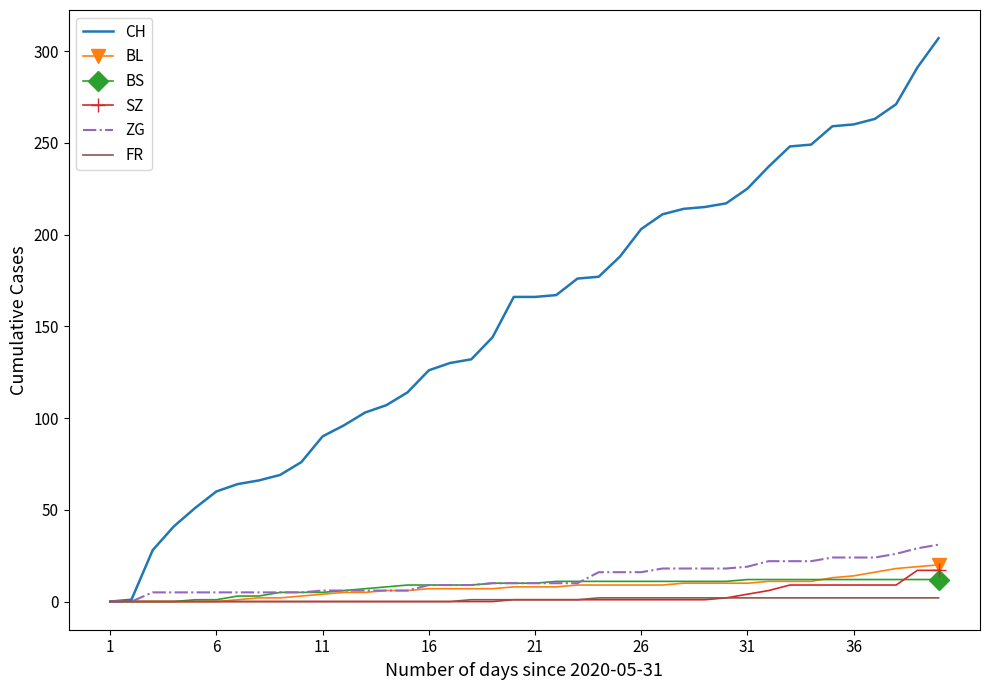

Which series has the largest total across all categories?

CH